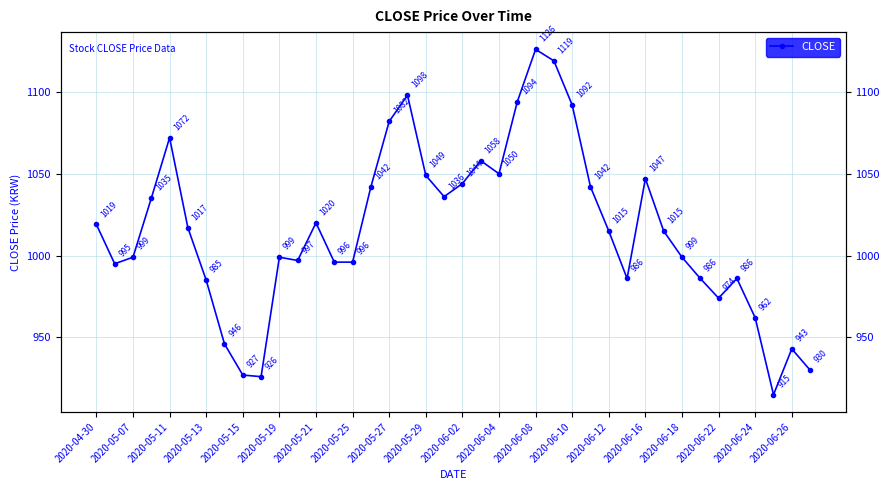

What is the average value?

1015